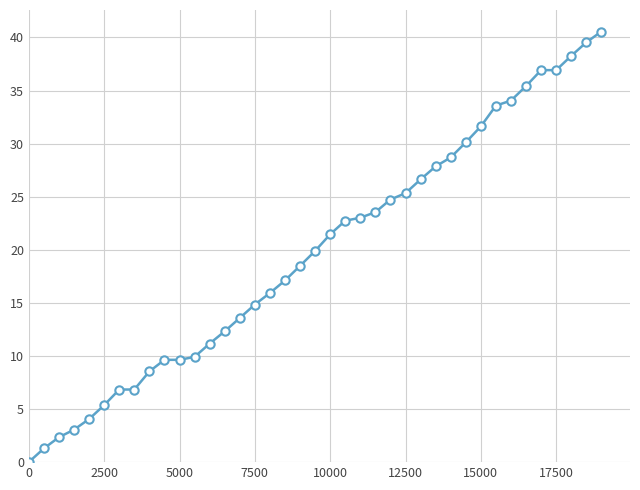

What is the average value?

19.8